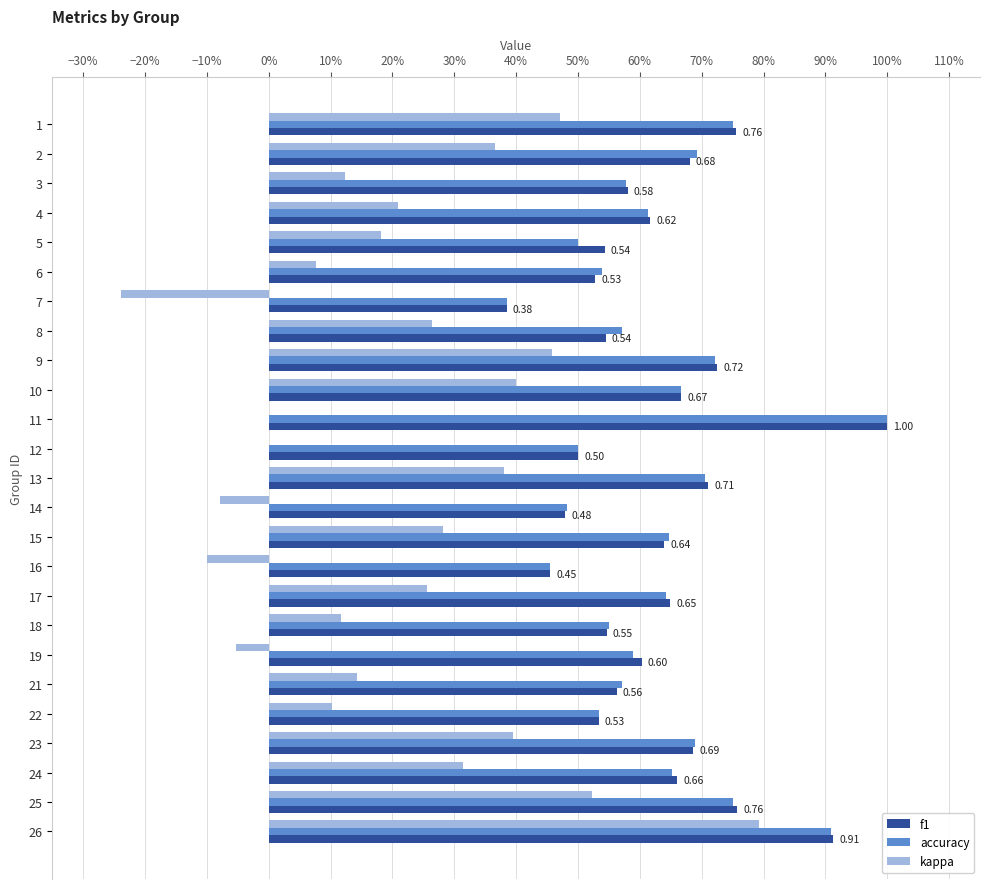

Rank the series by their maximum value, from highest to lowest.

f1, accuracy, kappa